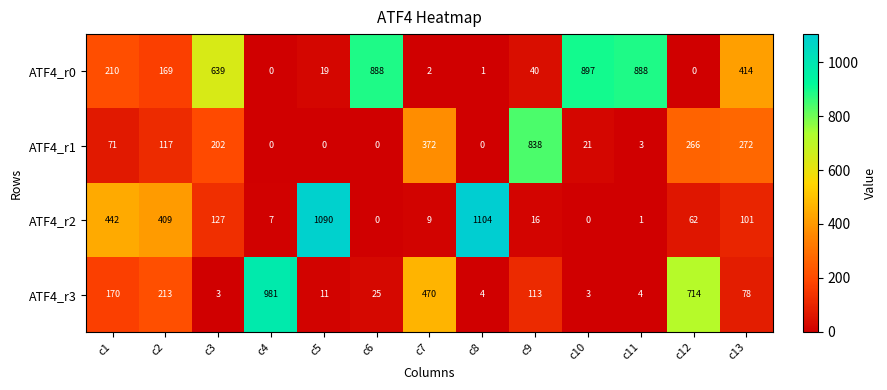

Rank the series at c1 from lowest to highest value.

ATF4_r1, ATF4_r3, ATF4_r0, ATF4_r2